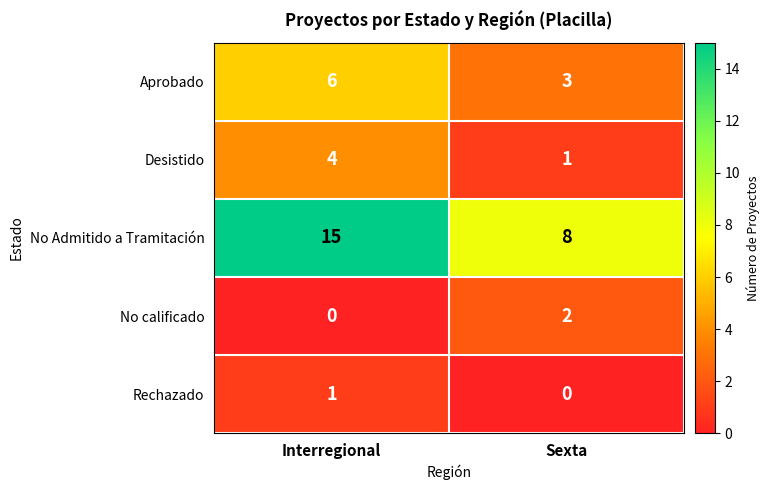

Where is Rechazado nearest to the value 0?

Sexta